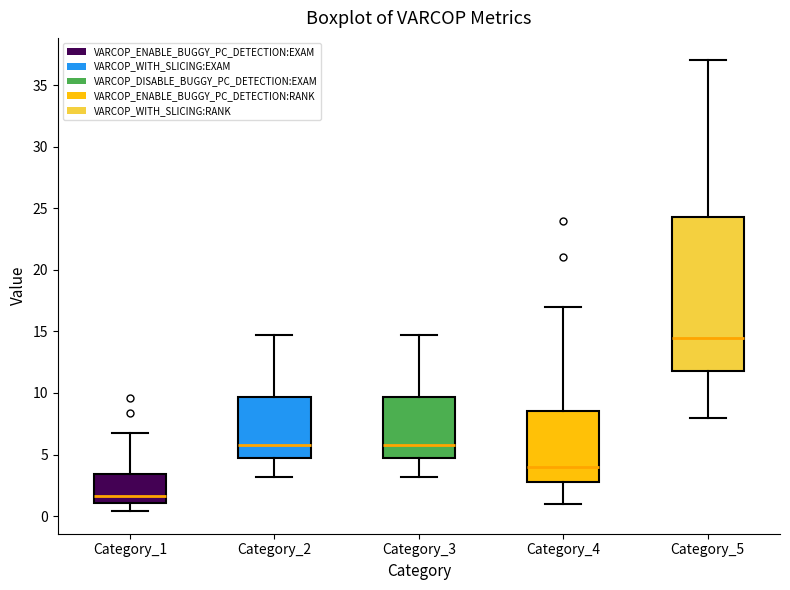

Reading left to right, read every box against the y-axis: the position of its median line, the range the box covers, and the ends of its whiskers. The values are not printed on the chart, so give them approximately, as read against the axis.

Category_1: median 1.5, box 1.0 to 3.5, whiskers 0.5 to 7.0
Category_2: median 6.0, box 4.5 to 9.5, whiskers 3.0 to 14.5
Category_3: median 6.0, box 4.5 to 9.5, whiskers 3.0 to 14.5
Category_4: median 4.0, box 3.0 to 8.5, whiskers 1.0 to 17.0
Category_5: median 14.5, box 12.0 to 24.5, whiskers 8.0 to 37.0